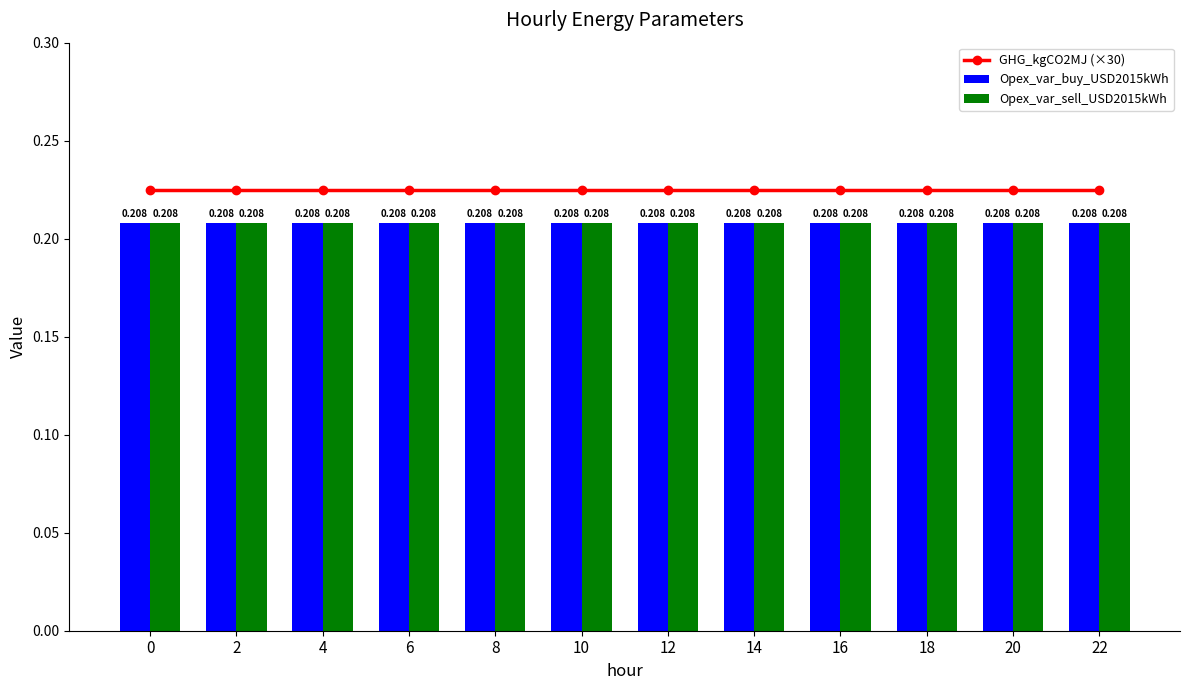

True or false: Opex_var_buy_USD2015kWh has a value of 0.2 at 20.

True